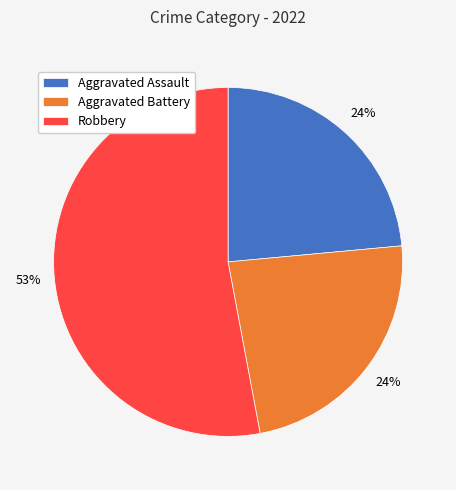

Is the sum of Robbery and Aggravated Battery greater than half?

Yes